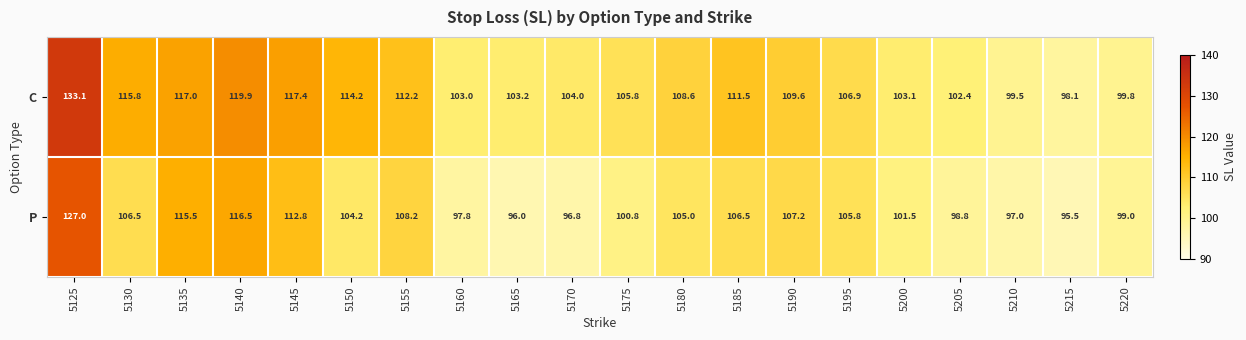

What value does the P series have at 5190?

107.2